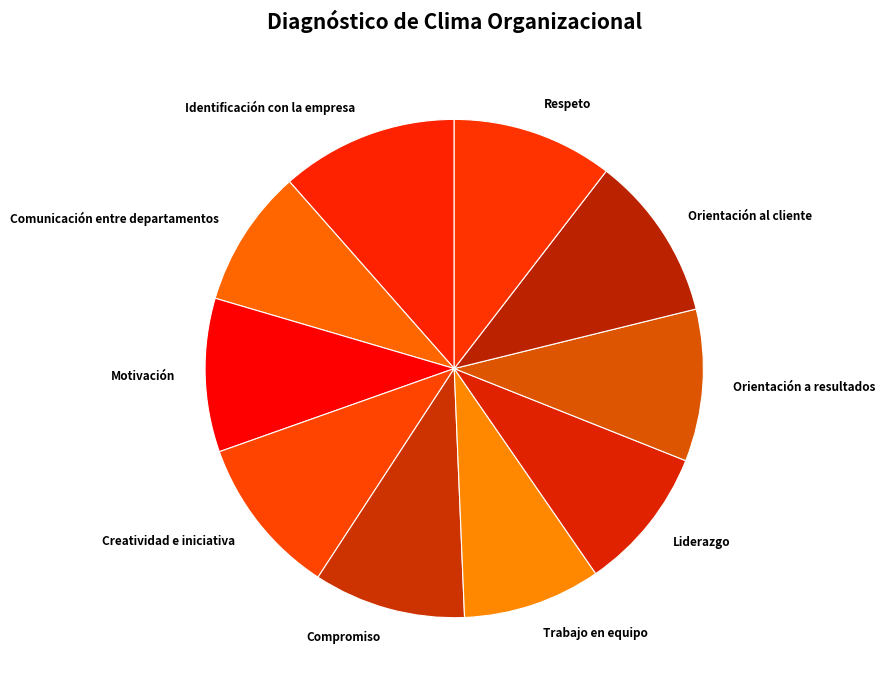

How many slices are in this pie chart?

10